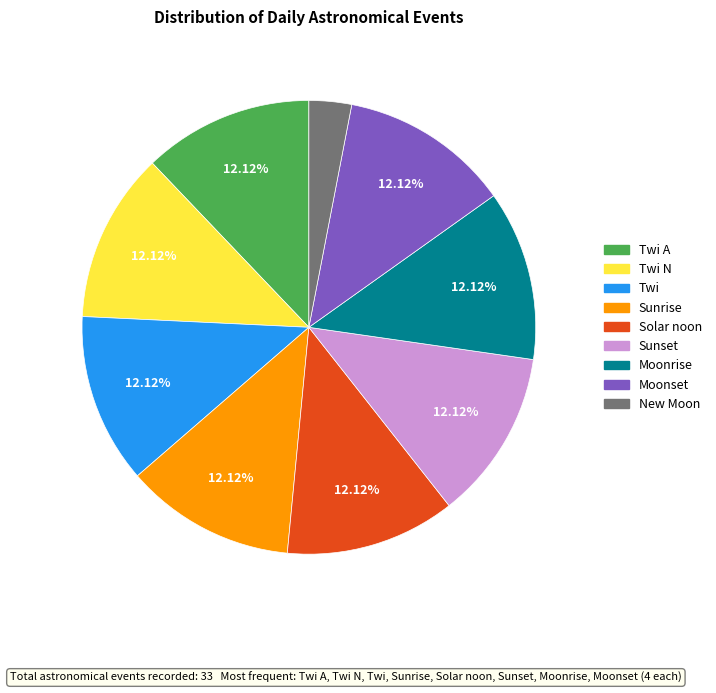

What is the smallest slice in the pie chart?

New Moon